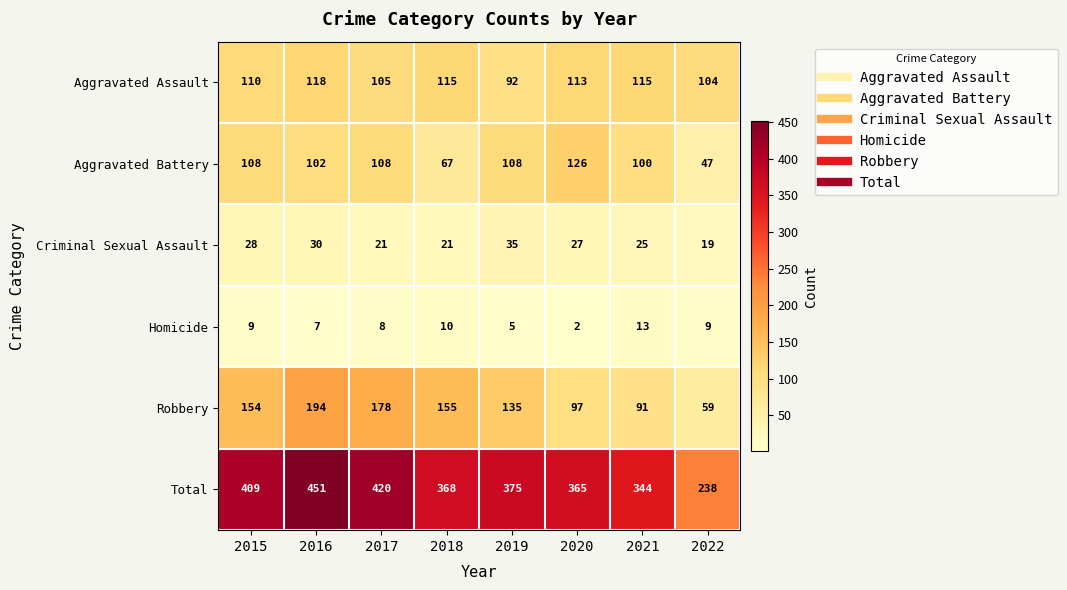

How many series are shown in this chart?

6